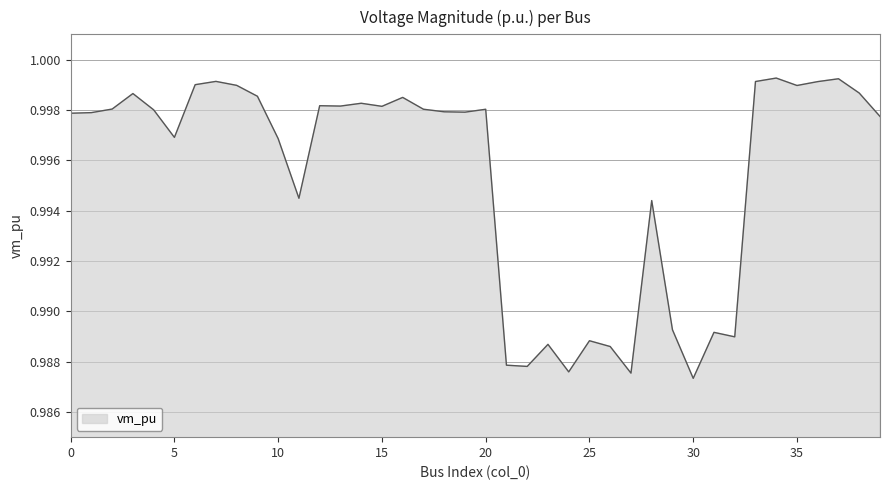

Reading left to right, extract all data points from this chart.

0=1.0	1=1.0	2=1.0	3=1.0	4=1.0	5=1.0	6=1.0	7=1.0	8=1.0	9=1.0	10=1.0	11=1.0	12=1.0	13=1.0	14=1.0	15=1.0	16=1.0	17=1.0	18=1.0	19=1.0	20=1.0	21=1.0	22=1.0	23=1.0	24=1.0	25=1.0	26=1.0	27=1.0	28=1.0	29=1.0	30=1.0	31=1.0	32=1.0	33=1.0	34=1.0	35=1.0	36=1.0	37=1.0	38=1.0	39=1.0